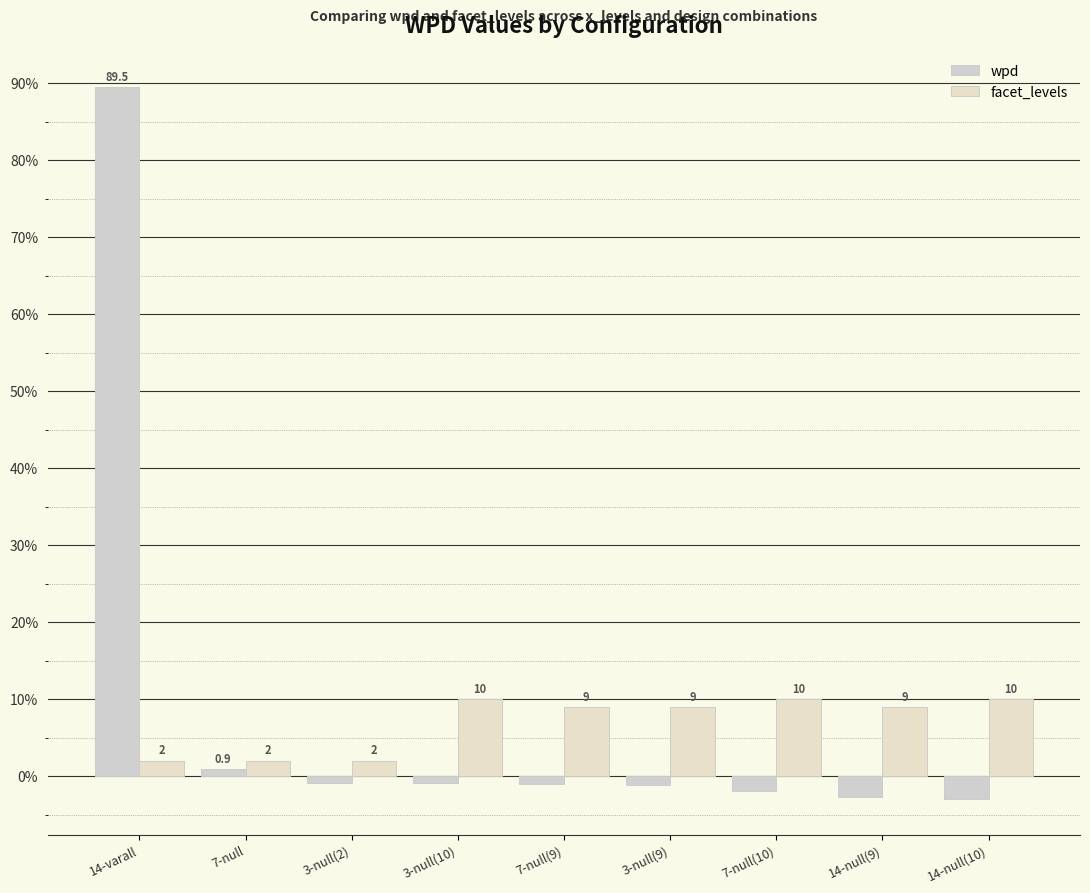

What is the lowest value of the facet_levels series?

2.0